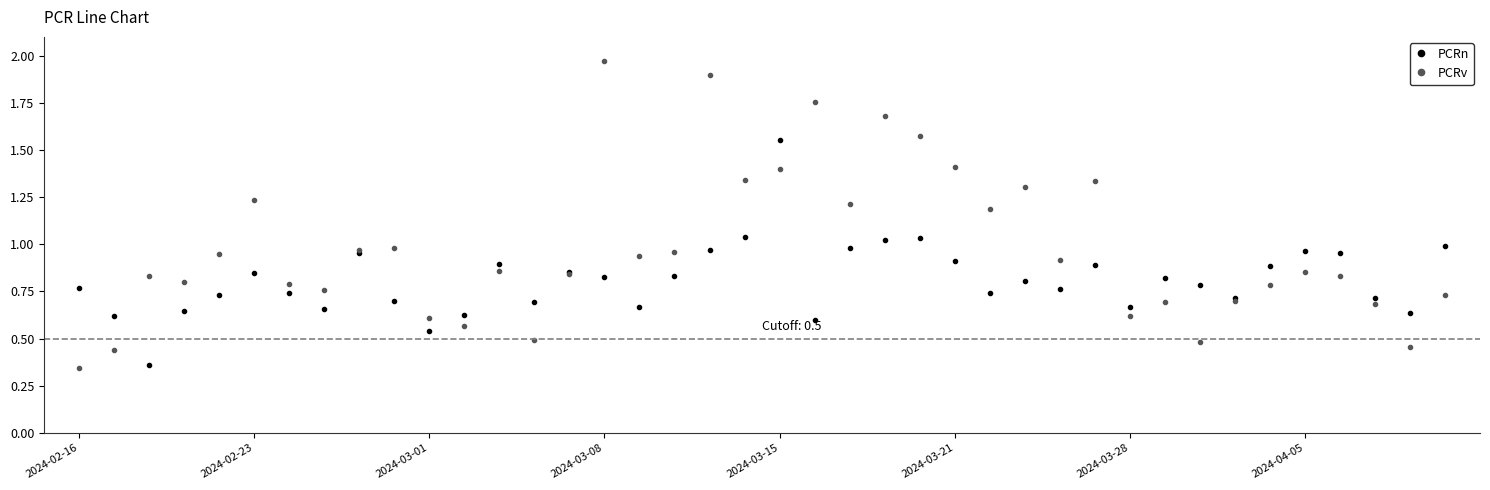

True or false: PCRv has more than 1 interior local peaks.

True